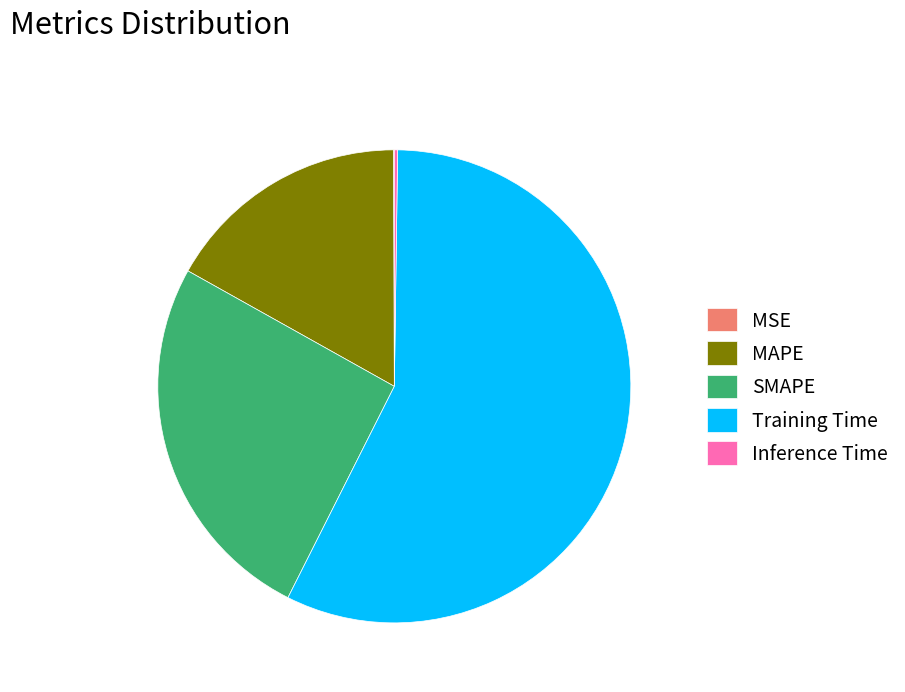

Is it true that MAPE is 17% of the pie?

True